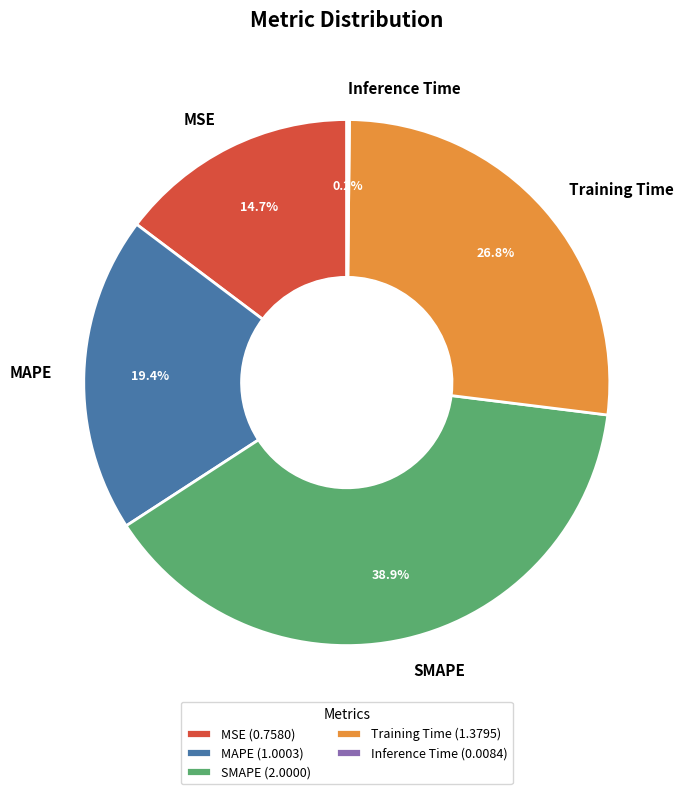

To the nearest percent, what is the difference between the largest and smallest slice percentages?

39%